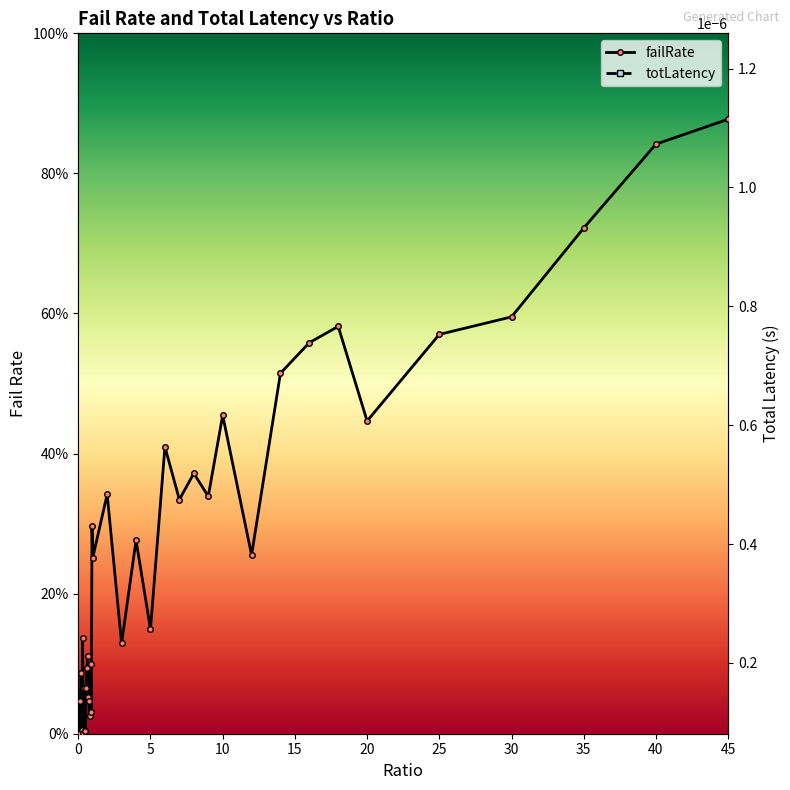

Reading right to left, list all the values displayed in this chart.

failRate: 0.9	0.8	0.7	0.6	0.6	0.4	0.6	0.6	0.5	0.3	0.5	0.3	0.4	0.3	0.4	0.1	0.3	0.1	0.3	0.3	0.3	0.0	0.1	0.0	0.0	0.1	0.1	0.1	0.1	0.0	0.0	0.1	0.0	0.1	0.0	0.1	0.0	0.0	0.0	0.0
totLatency: 0.0	0.0	0.0	0.0	0.0	0.0	0.0	0.0	0.0	0.0	0.0	0.0	0.0	0.0	0.0	0.0	0.0	0.0	0.0	0.0	0.0	0.0	0.0	0.0	0.0	0.0	0.0	0.0	0.0	0.0	0.0	0.0	0.0	0.0	0.0	0.0	0.0	0.0	0.0	0.0